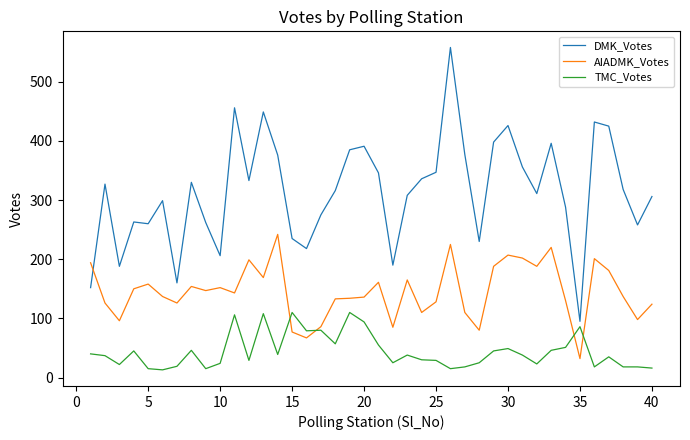

What is the lowest value of the AIADMK_Votes series?

32